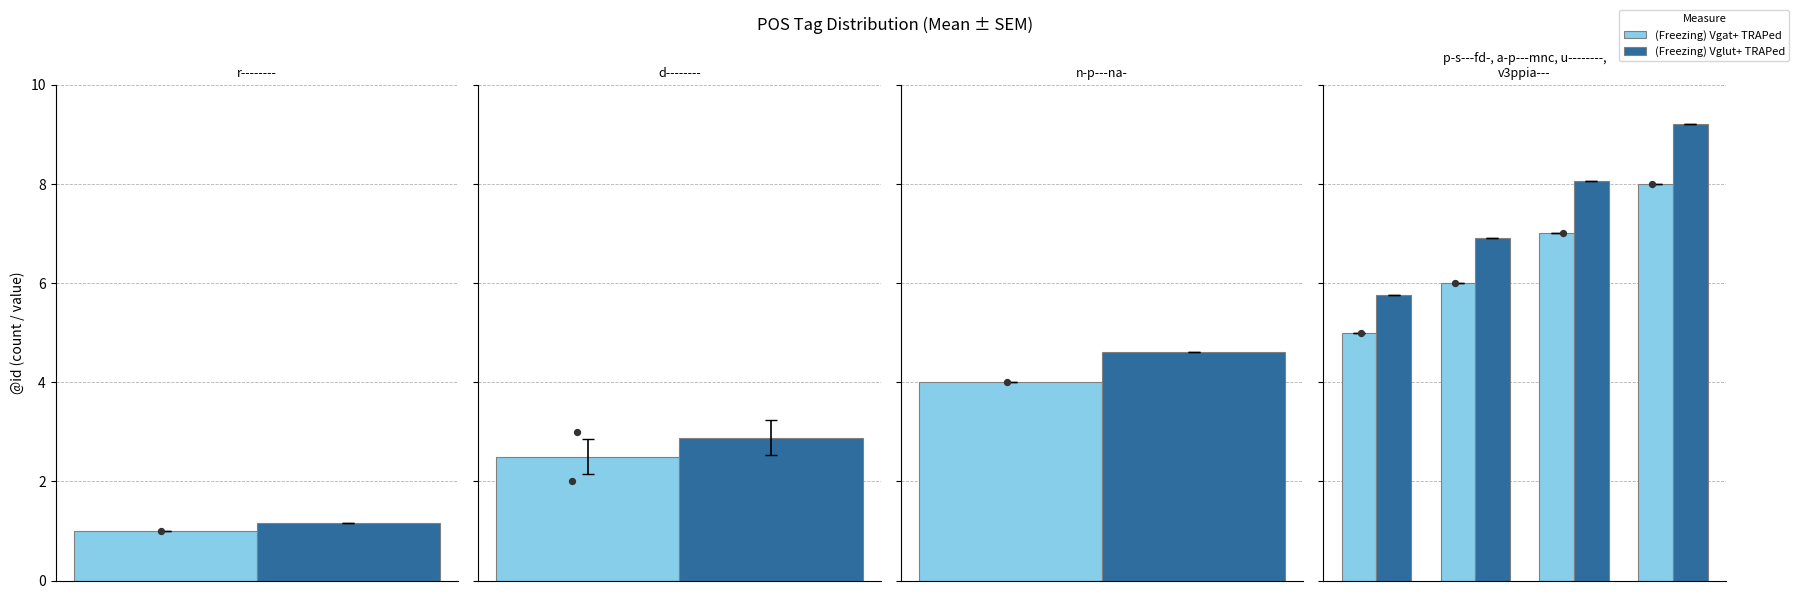

What are all the series names shown in the legend?

(Freezing) Vgat+ TRAPed, (Freezing) Vglut+ TRAPed